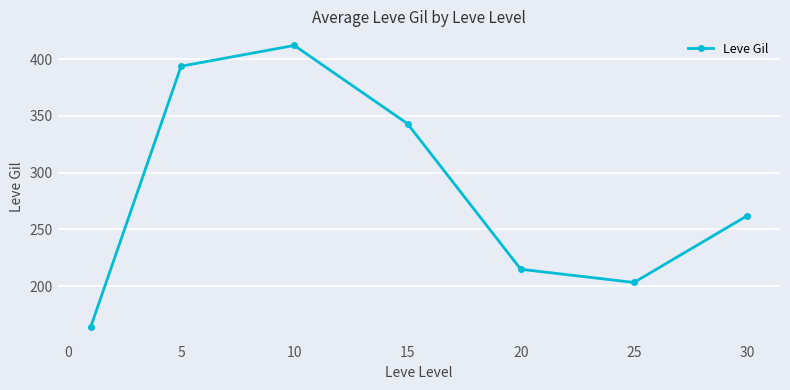

What is the sum of all values?

1992.7